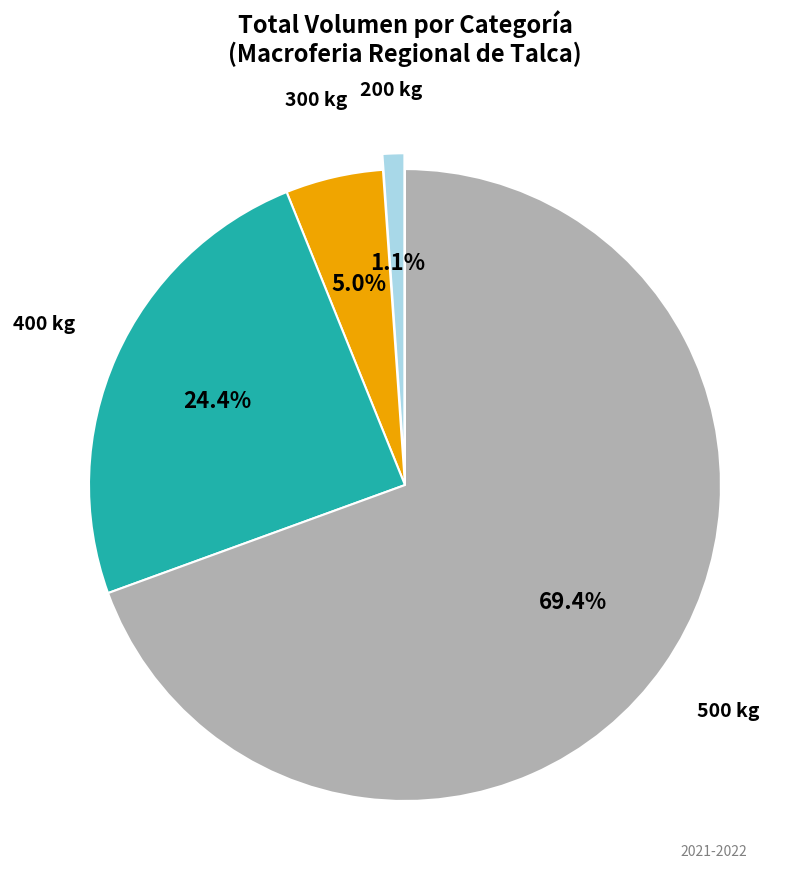

Which has a higher value, 400 or 500?

500